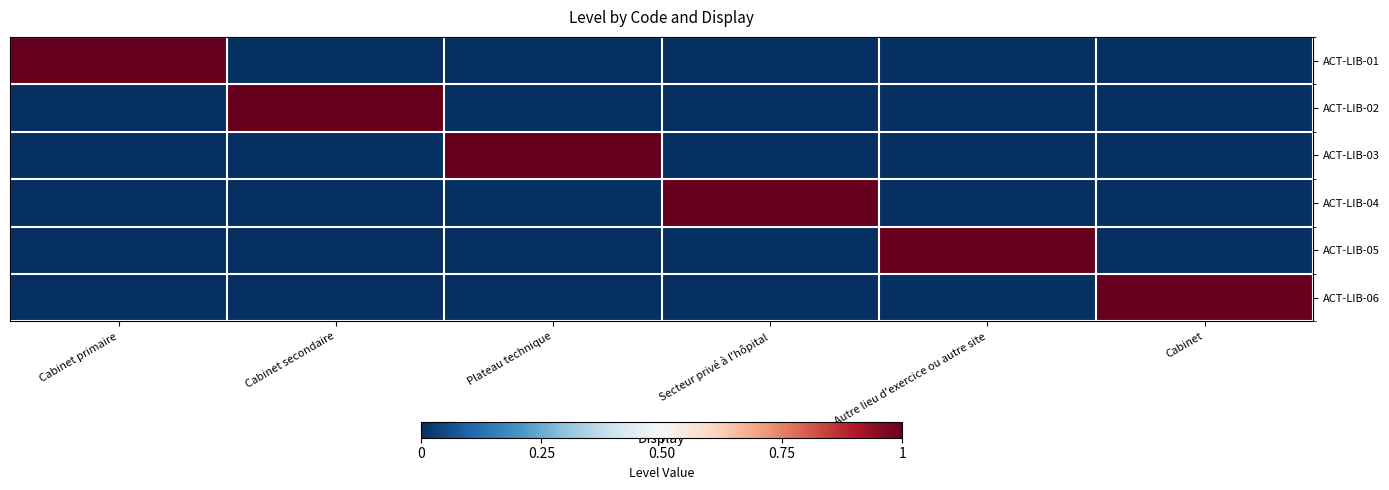

Which series changed the most between Cabinet primaire and Cabinet?

ACT-LIB-01